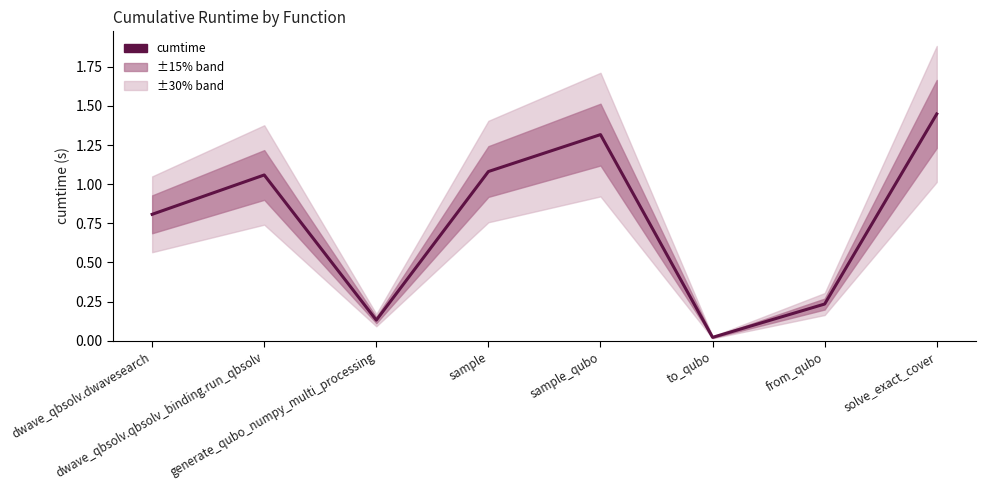

Which label corresponds to the smallest value in the chart?

to_qubo